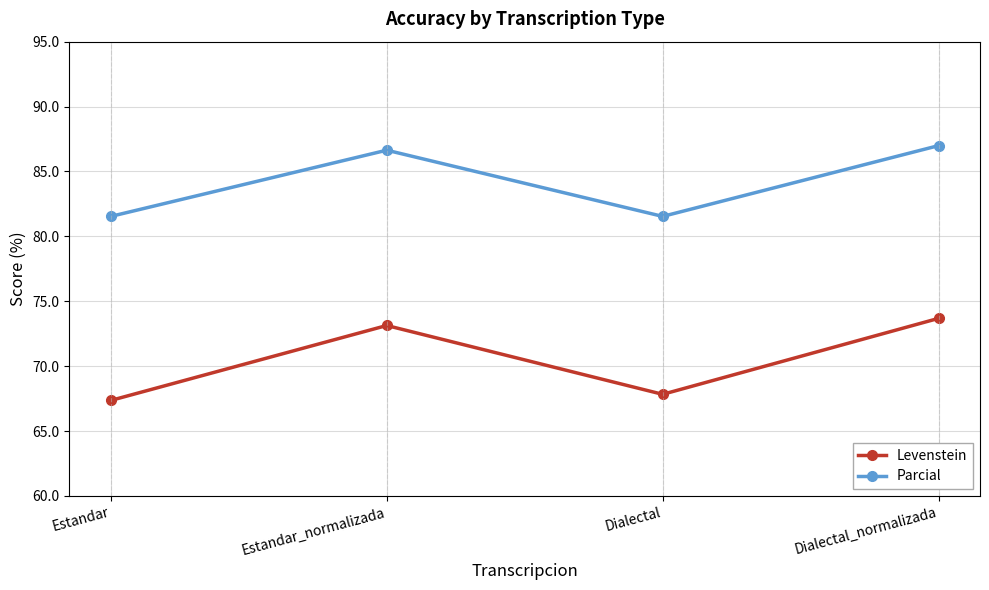

Which category has the lowest value across all series?

Estandar